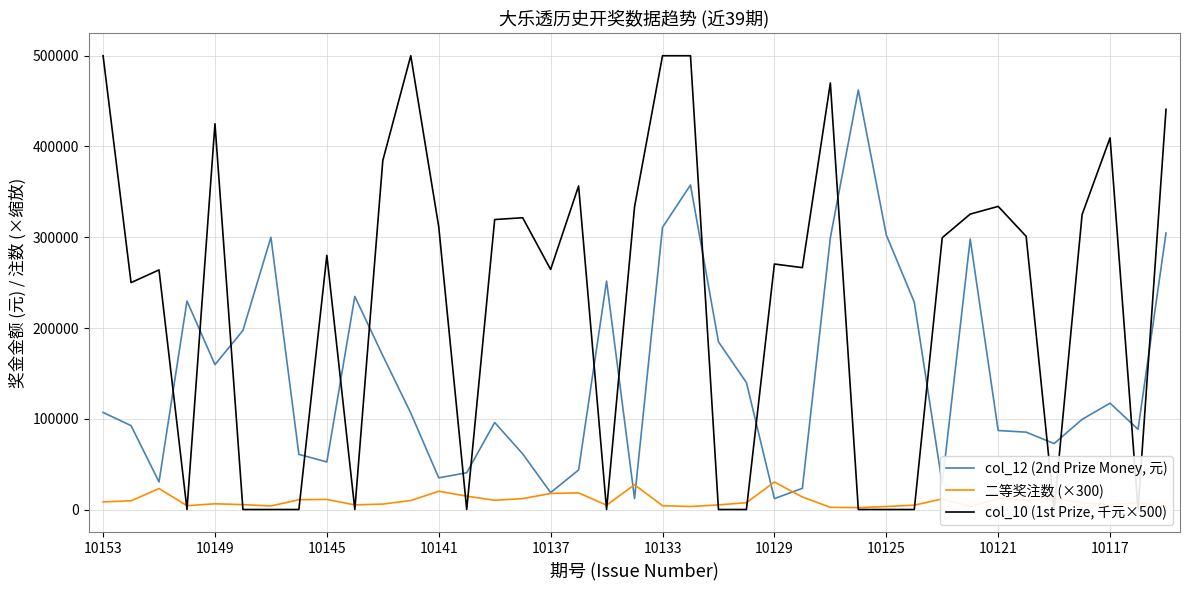

The value of 二等奖注数 (×300) at 10145 is 11100. True or false?

True